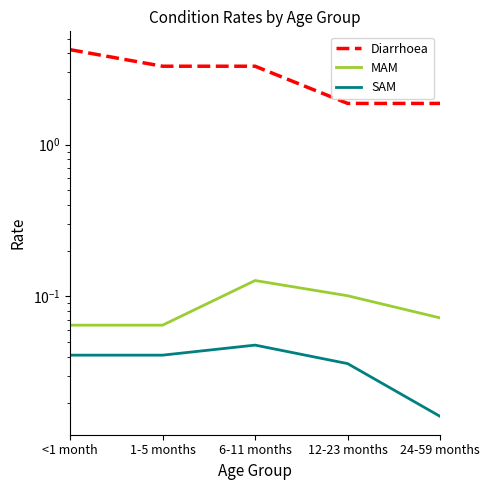

In SAM, how many points are higher than both neighbors (excluding endpoints)?

1